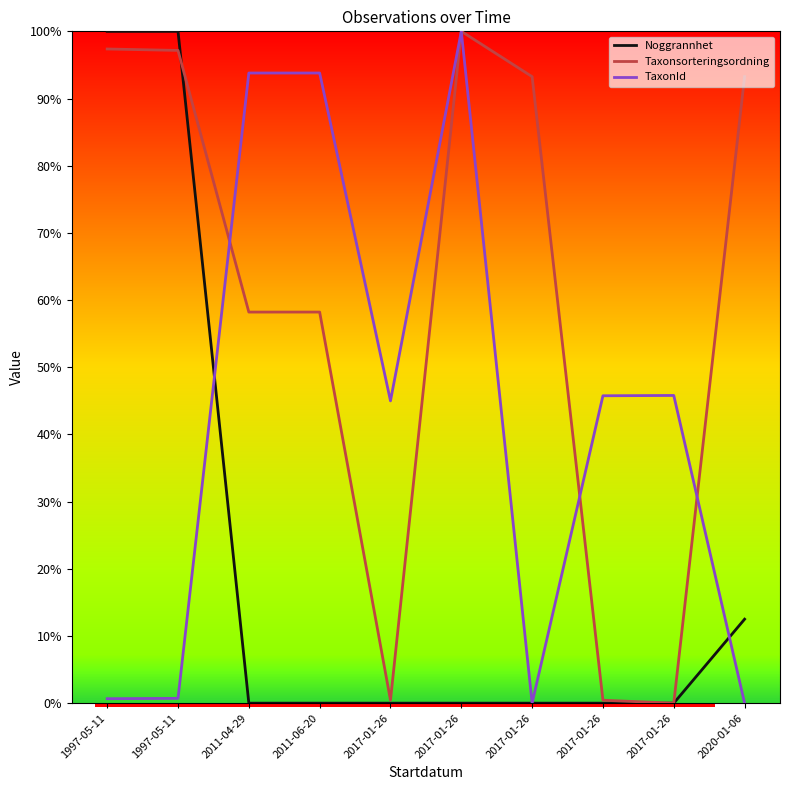

Does the chart have visible grid lines?

No